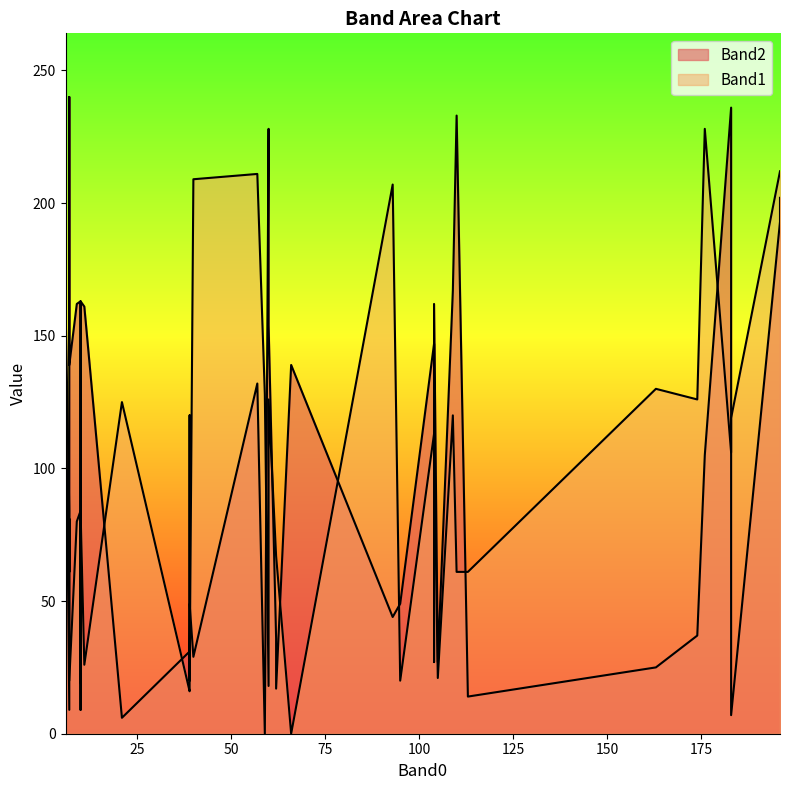

Reading left to right, what are all the values shown in this chart?

Band2: 9	240	152	162	167	161	0	36	202	6	193	132	17	154	105	7	139	236	25	14	31	29	30	233	228	163	139	163	173	169	37	9	44	27	27	147	49	162	49	44
Band1: 84	61	162	80	120	26	128	67	212	125	212	211	67	126	228	119	0	106	130	61	16	209	19	61	18	84	20	84	81	81	126	19	207	21	113	113	20	113	20	120